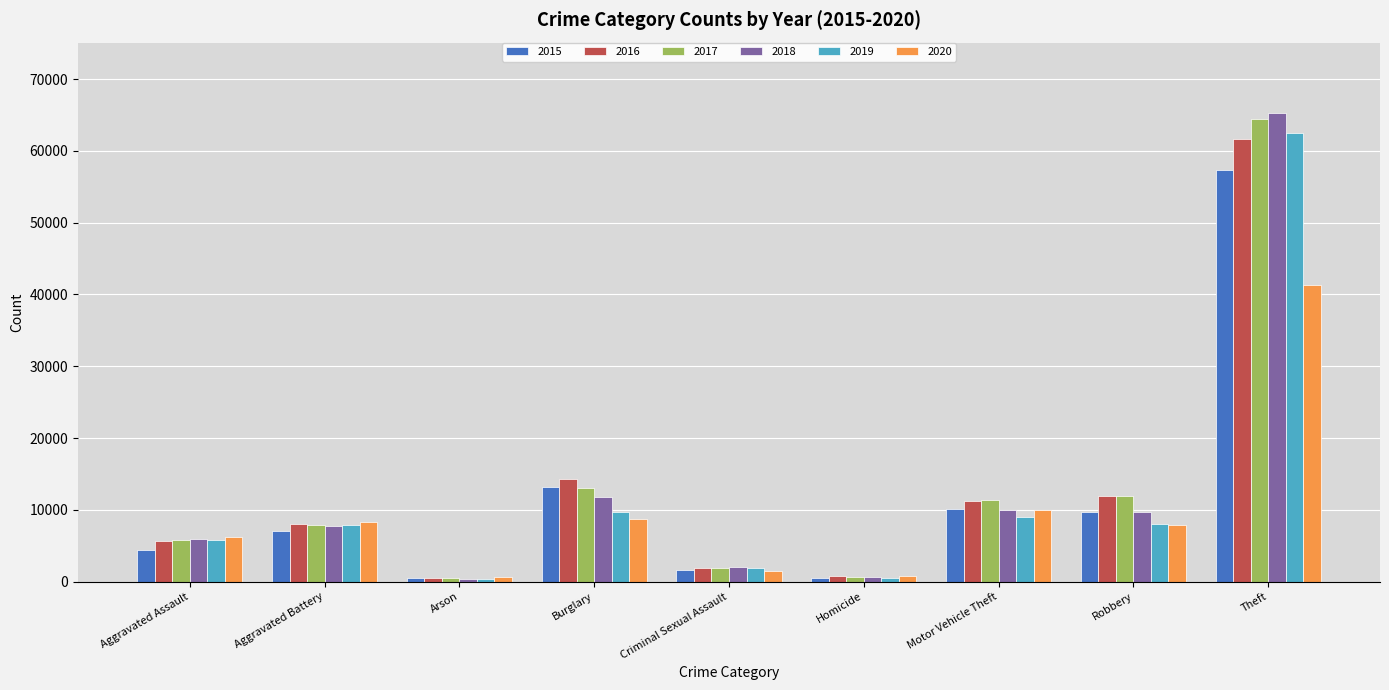

What are all the series names shown in the legend?

2015, 2016, 2017, 2018, 2019, 2020